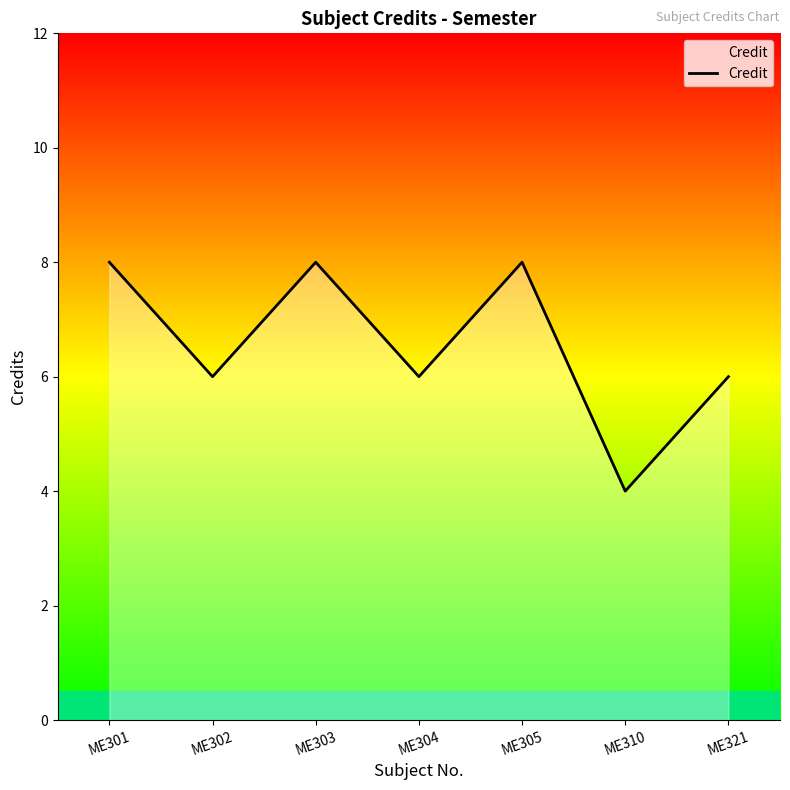

What is the sum of all values?

46